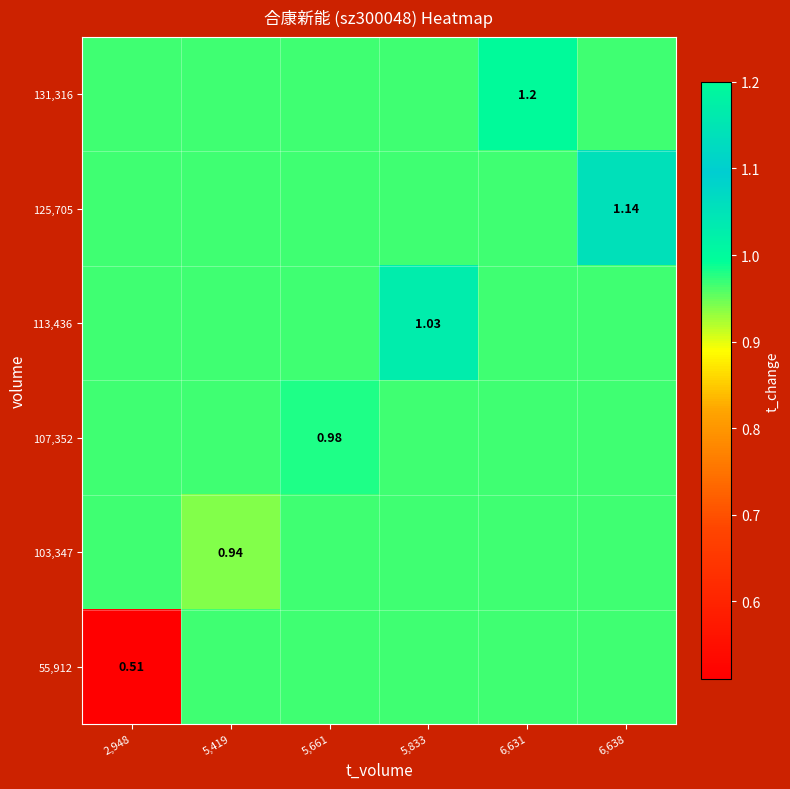

The 125,705 series shows 1.0 at 5,419. True or false?

True